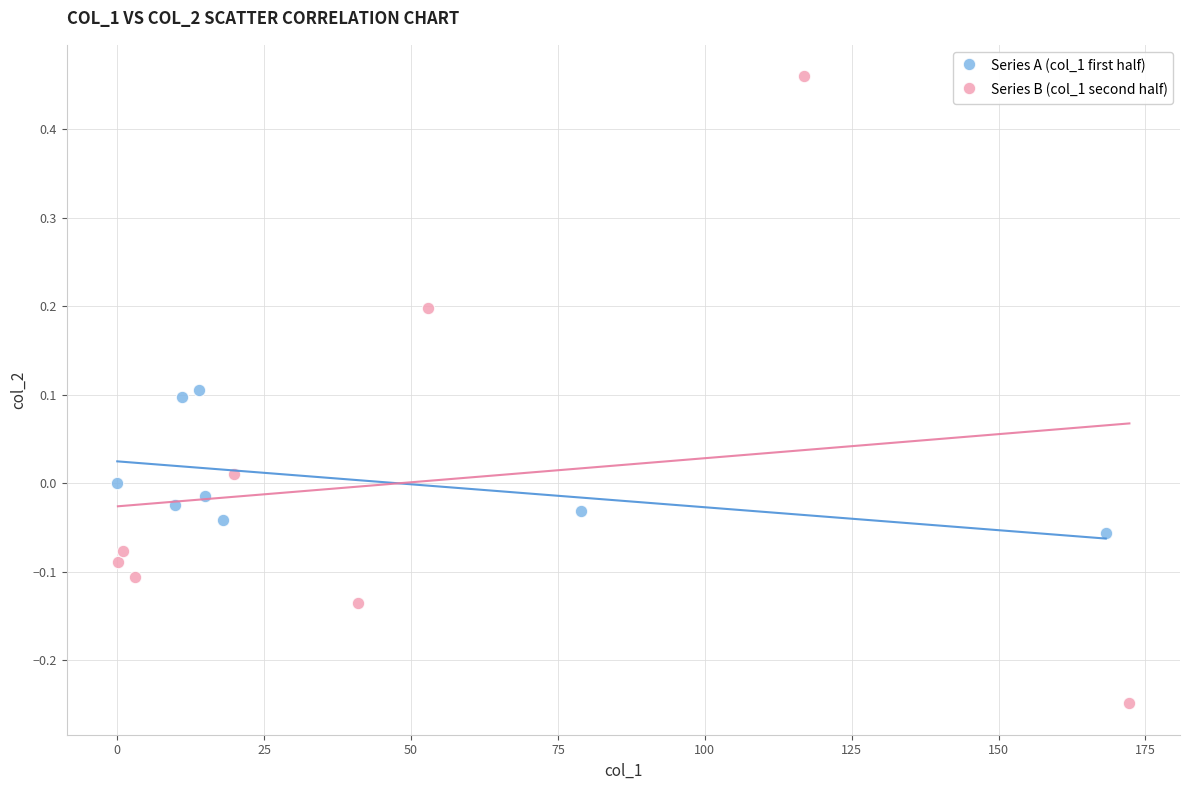

Which series contains the highest Y value?

Series B (col_1 second half)